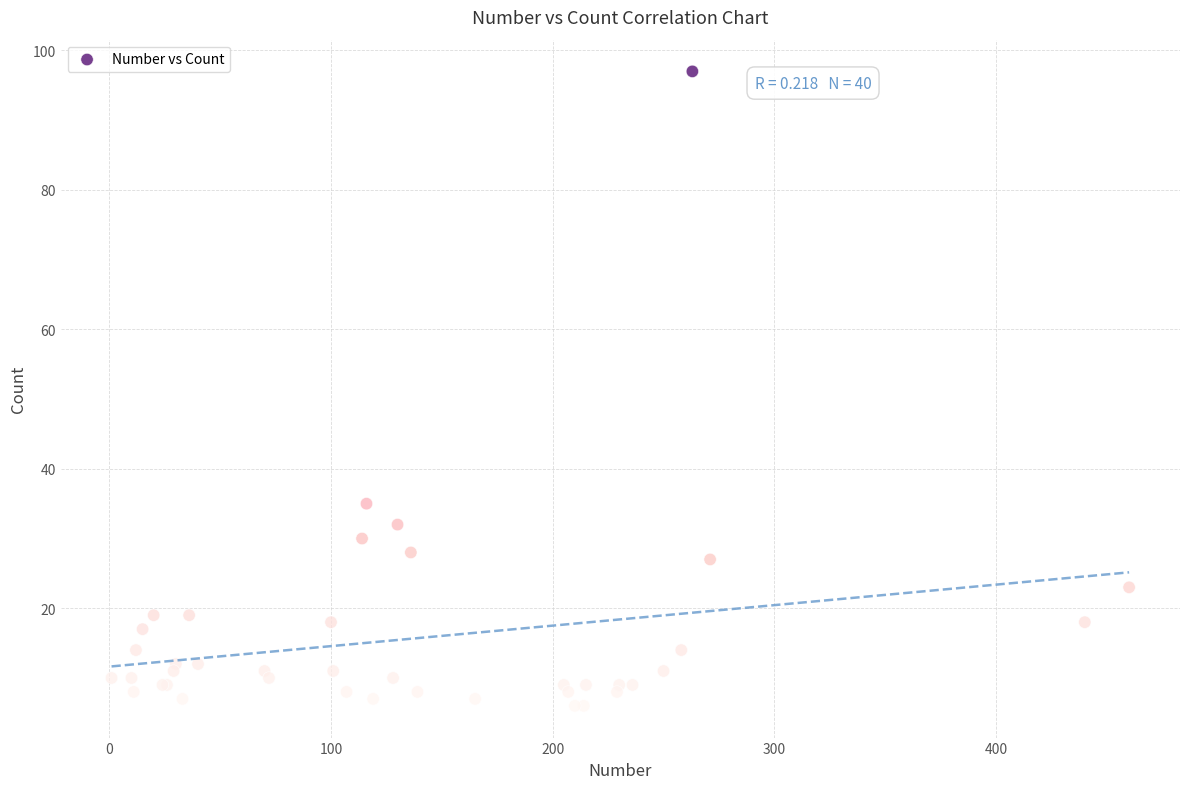

What Y value in the scatter plot is closest to 51?

35